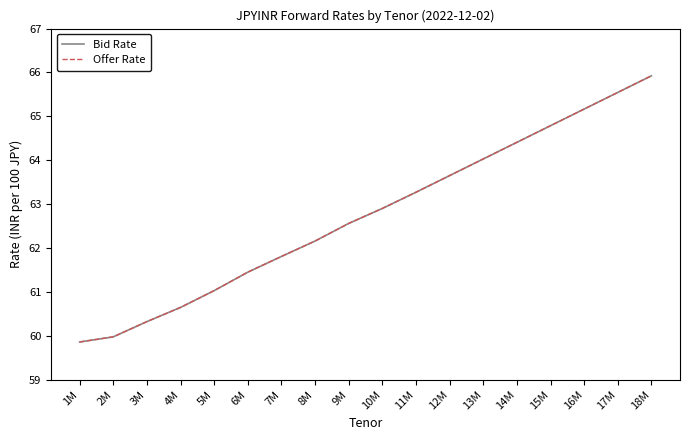

True or false: Bid Rate and Offer Rate cross at least once.

False